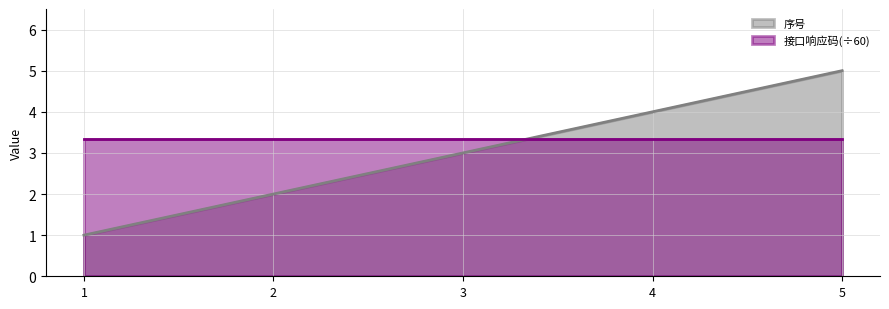

Rank the categories by value from highest to lowest.

5, 4, 3, 2, 1